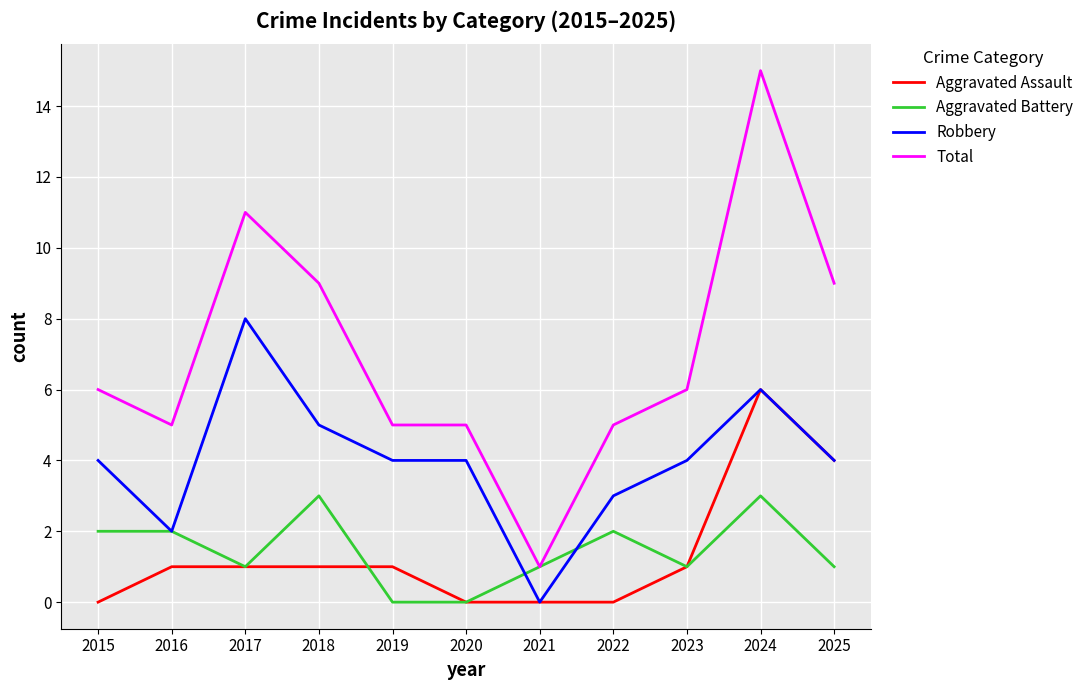

At which category is the sum across all series the highest?

2024